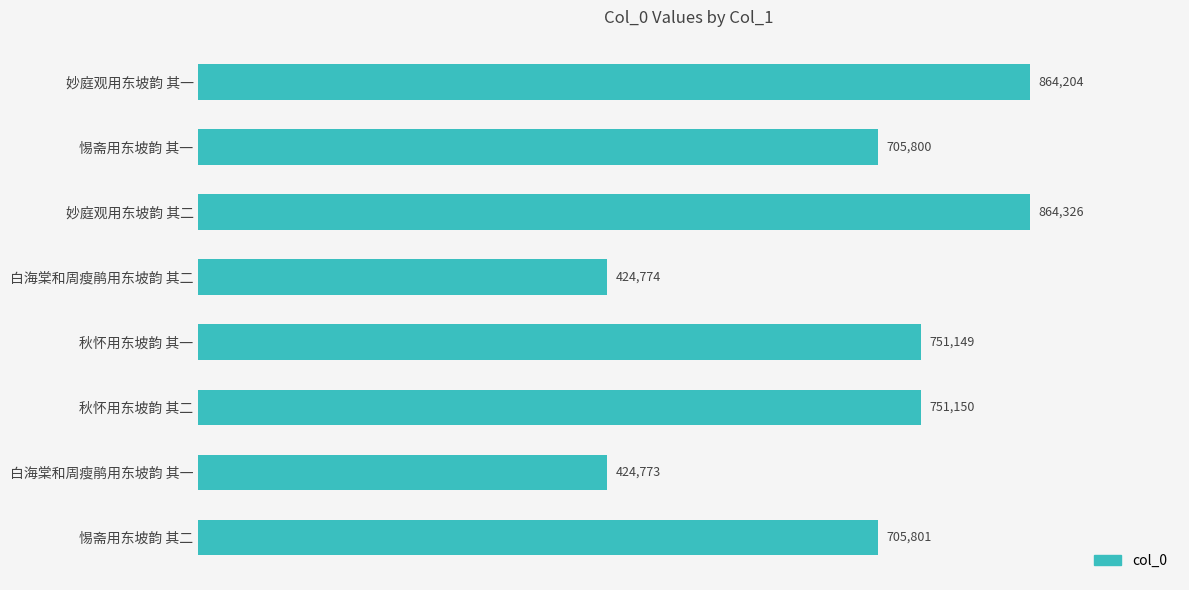

Rank the categories by value from lowest to highest.

白海棠和周瘦鹃用东坡韵 其一, 白海棠和周瘦鹃用东坡韵 其二, 惕斋用东坡韵 其一, 惕斋用东坡韵 其二, 秋怀用东坡韵 其一, 秋怀用东坡韵 其二, 妙庭观用东坡韵 其一, 妙庭观用东坡韵 其二